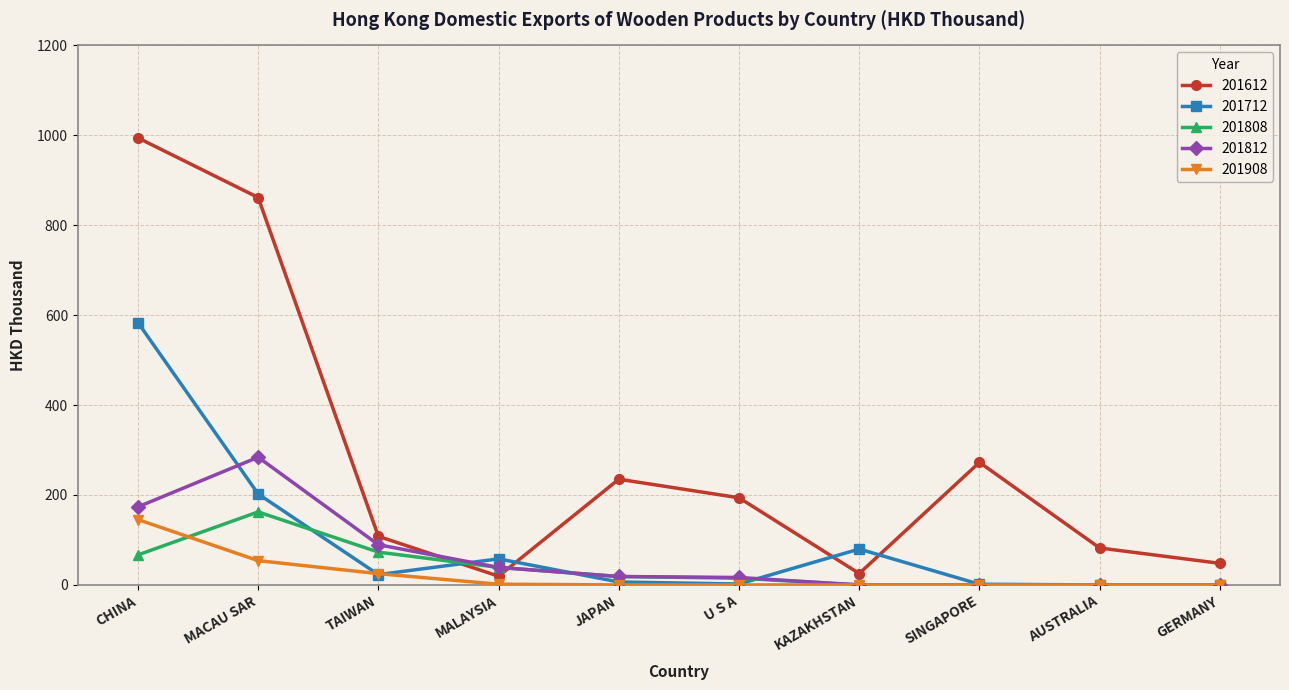

At which category is the sum across all series the highest?

CHINA